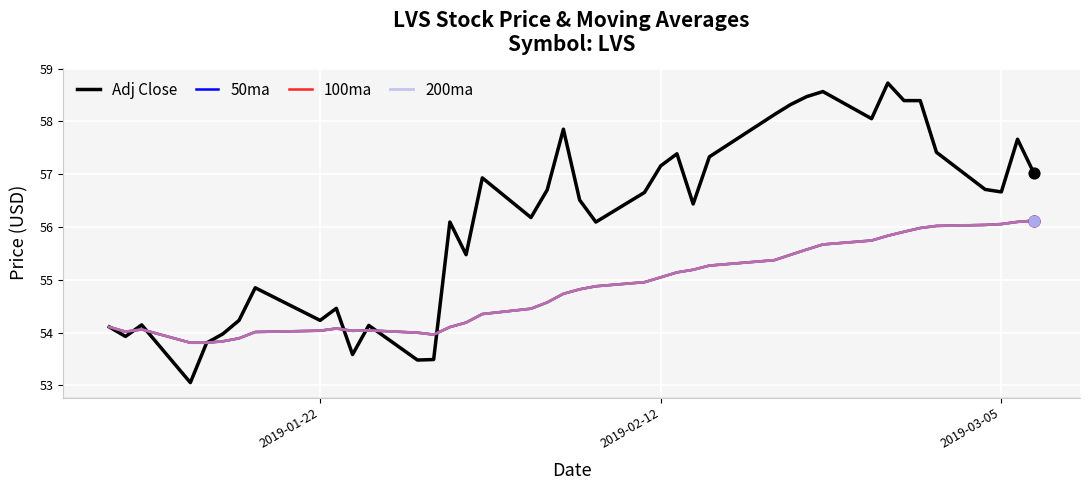

What are all the series names shown in the legend?

Adj Close, 50ma, 100ma, 200ma